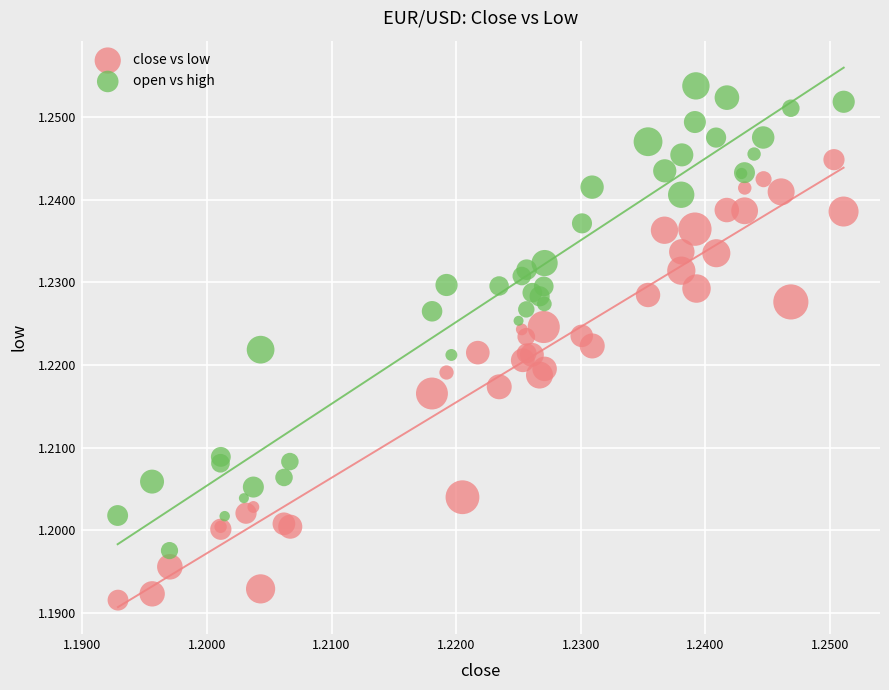

Which series reaches the minimum Y coordinate?

close vs low